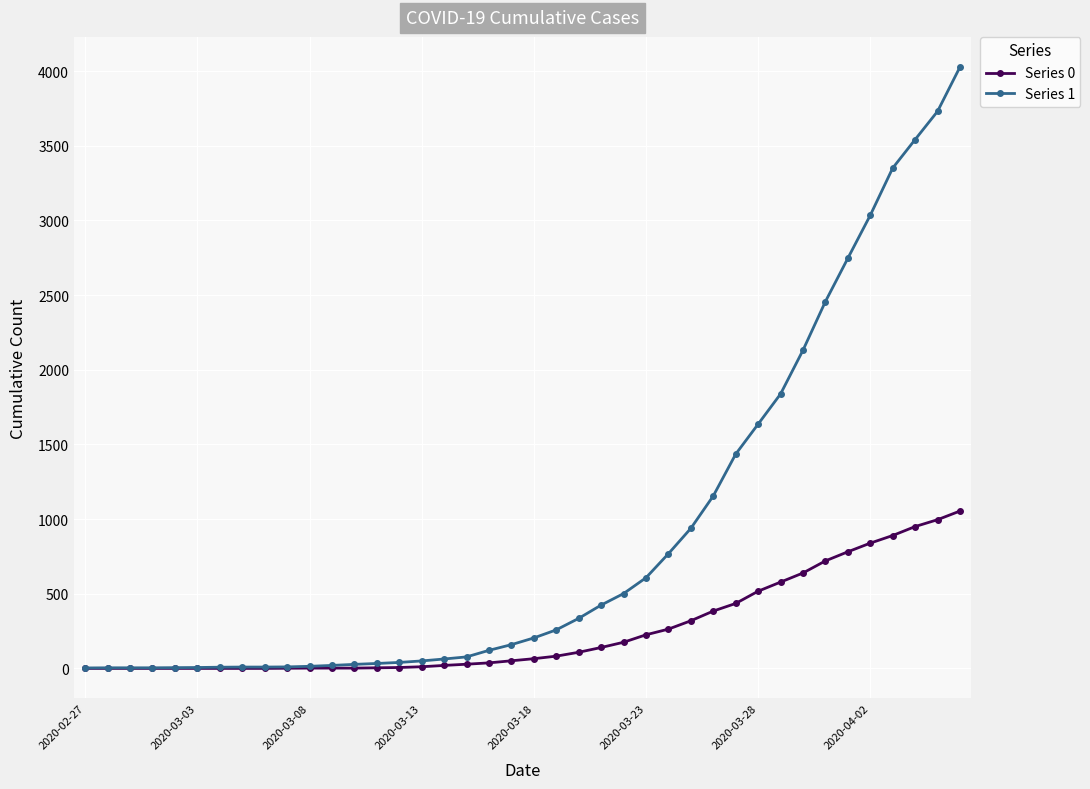

What is the difference between the second highest and second lowest values in the Series 0 series?

996